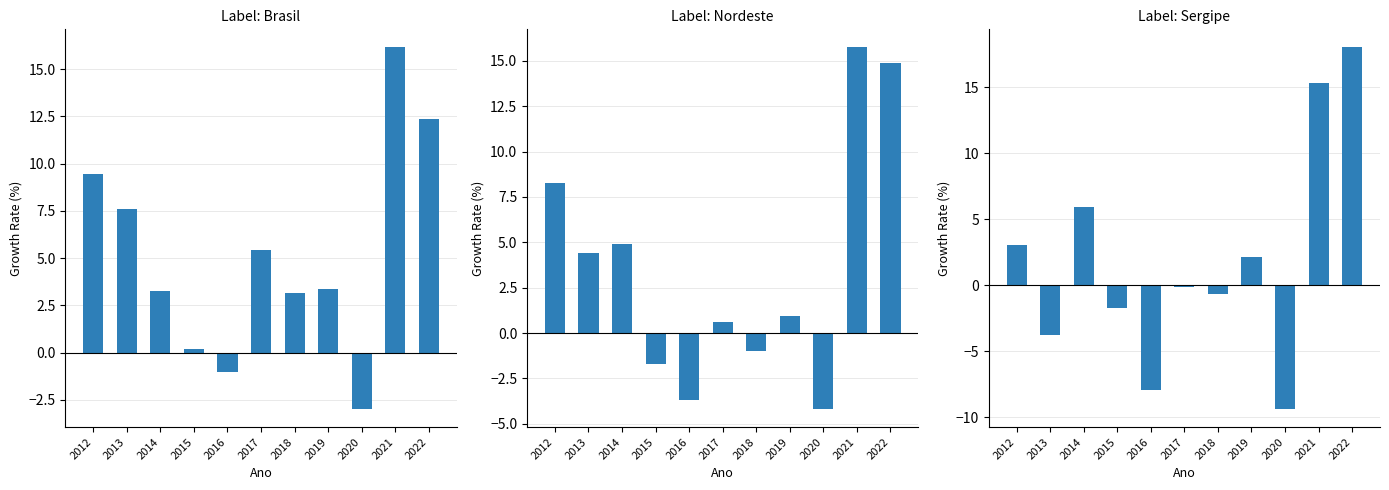

Is the value of Brasil at 2020 greater than the value of Sergipe at 2018?

No